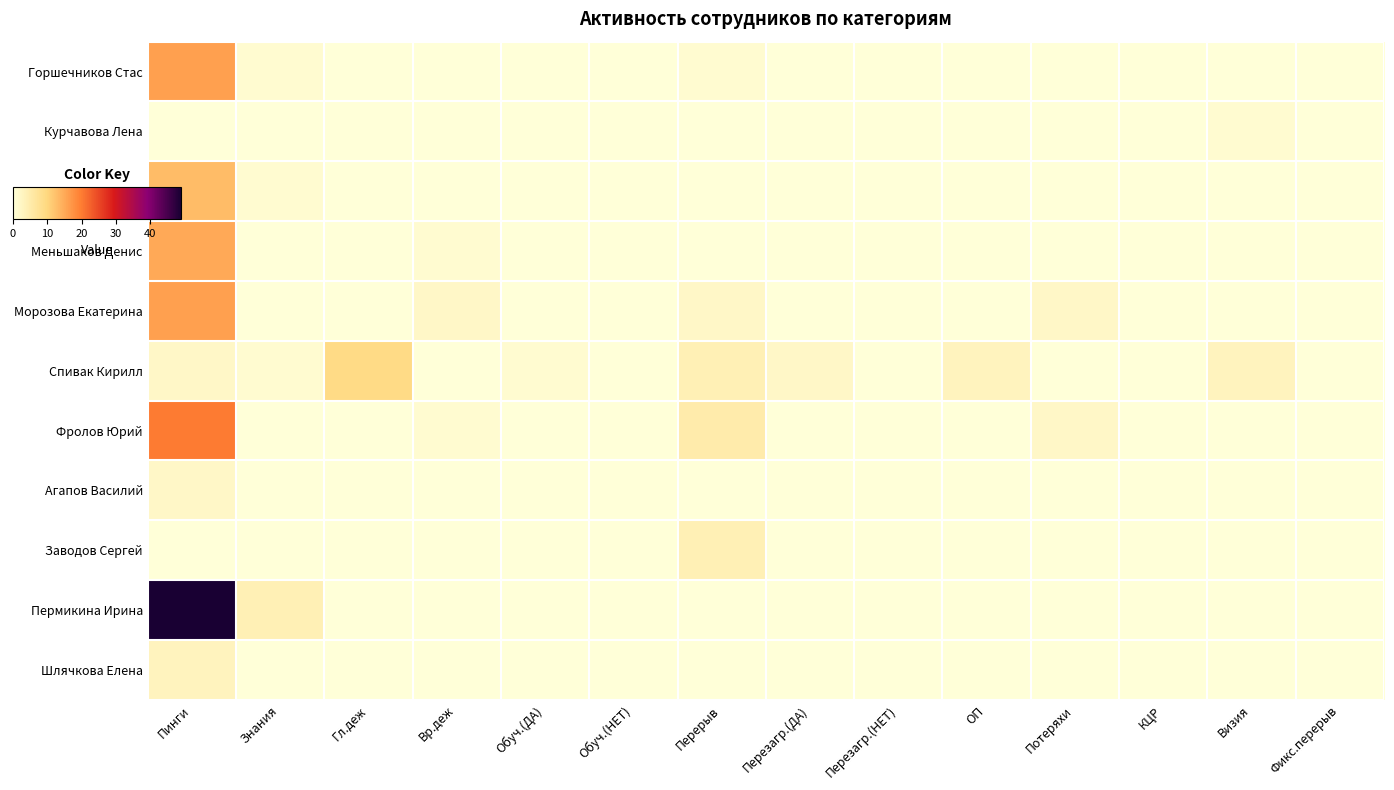

Reading left to right, list all the values displayed in this chart.

Горшечников Стас: Пинги=16	Знания=1	Гл.деж=0	Вр.деж=0	Обуч.(ДА)=0	Обуч.(НЕТ)=0	Перерыв=1	Перезагр.(ДА)=0	Перезагр.(НЕТ)=0	ОП=0	Потеряхи=0	КЦР=0	Визия=0	Фикс.перерыв=0
Курчавова Лена: Пинги=0	Знания=0	Гл.деж=0	Вр.деж=0	Обуч.(ДА)=0	Обуч.(НЕТ)=0	Перерыв=0	Перезагр.(ДА)=0	Перезагр.(НЕТ)=0	ОП=0	Потеряхи=0	КЦР=0	Визия=1	Фикс.перерыв=0
Ломаков Александр: Пинги=13	Знания=1	Гл.деж=0	Вр.деж=0	Обуч.(ДА)=0	Обуч.(НЕТ)=0	Перерыв=0	Перезагр.(ДА)=0	Перезагр.(НЕТ)=0	ОП=0	Потеряхи=0	КЦР=0	Визия=0	Фикс.перерыв=0
Меньшаков Денис: Пинги=15	Знания=0	Гл.деж=0	Вр.деж=1	Обуч.(ДА)=0	Обуч.(НЕТ)=0	Перерыв=0	Перезагр.(ДА)=0	Перезагр.(НЕТ)=0	ОП=0	Потеряхи=0	КЦР=0	Визия=0	Фикс.перерыв=0
Морозова Екатерина: Пинги=16	Знания=0	Гл.деж=0	Вр.деж=2	Обуч.(ДА)=0	Обуч.(НЕТ)=0	Перерыв=2	Перезагр.(ДА)=0	Перезагр.(НЕТ)=0	ОП=0	Потеряхи=2	КЦР=0	Визия=0	Фикс.перерыв=0
Спивак Кирилл: Пинги=2	Знания=1	Гл.деж=9	Вр.деж=0	Обуч.(ДА)=1	Обуч.(НЕТ)=0	Перерыв=4	Перезагр.(ДА)=2	Перезагр.(НЕТ)=0	ОП=3	Потеряхи=0	КЦР=0	Визия=3	Фикс.перерыв=0
Фролов Юрий: Пинги=20	Знания=0	Гл.деж=0	Вр.деж=1	Обуч.(ДА)=0	Обуч.(НЕТ)=0	Перерыв=5	Перезагр.(ДА)=0	Перезагр.(НЕТ)=0	ОП=0	Потеряхи=2	КЦР=0	Визия=0	Фикс.перерыв=0
Агапов Василий: Пинги=2	Знания=0	Гл.деж=0	Вр.деж=0	Обуч.(ДА)=0	Обуч.(НЕТ)=0	Перерыв=0	Перезагр.(ДА)=0	Перезагр.(НЕТ)=0	ОП=0	Потеряхи=0	КЦР=0	Визия=0	Фикс.перерыв=0
Заводов Сергей: Пинги=0	Знания=0	Гл.деж=0	Вр.деж=0	Обуч.(ДА)=0	Обуч.(НЕТ)=0	Перерыв=4	Перезагр.(ДА)=0	Перезагр.(НЕТ)=0	ОП=0	Потеряхи=0	КЦР=0	Визия=0	Фикс.перерыв=0
Пермикина Ирина: Пинги=49	Знания=4	Гл.деж=0	Вр.деж=0	Обуч.(ДА)=0	Обуч.(НЕТ)=0	Перерыв=0	Перезагр.(ДА)=0	Перезагр.(НЕТ)=0	ОП=0	Потеряхи=0	КЦР=0	Визия=0	Фикс.перерыв=0
Шлячкова Елена: Пинги=3	Знания=0	Гл.деж=0	Вр.деж=0	Обуч.(ДА)=0	Обуч.(НЕТ)=0	Перерыв=0	Перезагр.(ДА)=0	Перезагр.(НЕТ)=0	ОП=0	Потеряхи=0	КЦР=0	Визия=0	Фикс.перерыв=0